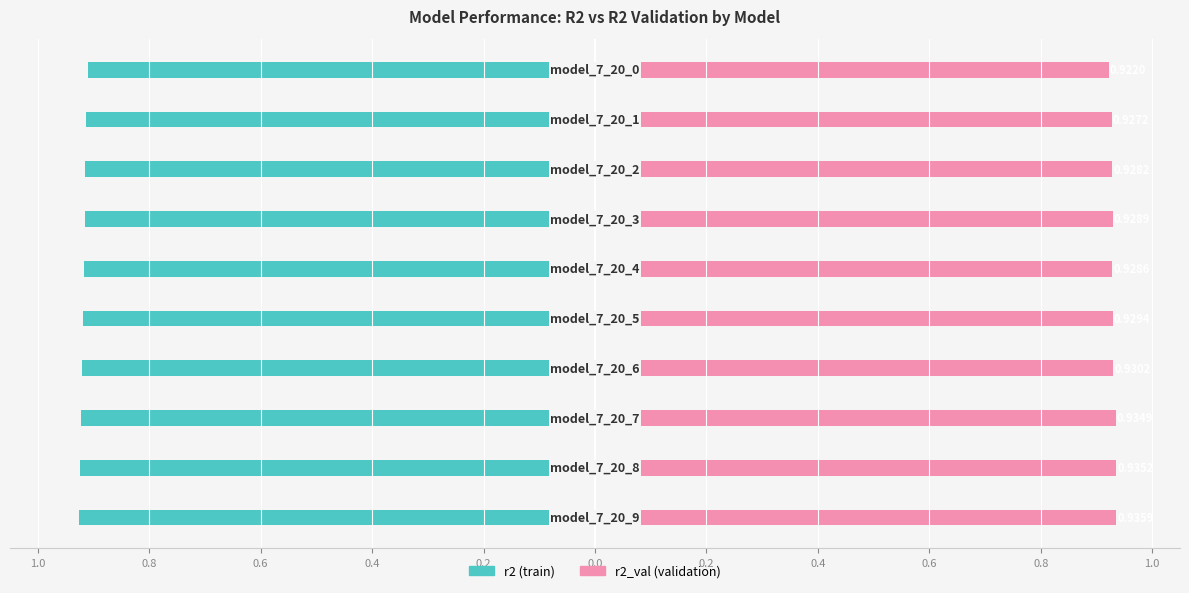

True or false: r2_val has a value of 0.9 at 0.8.

True